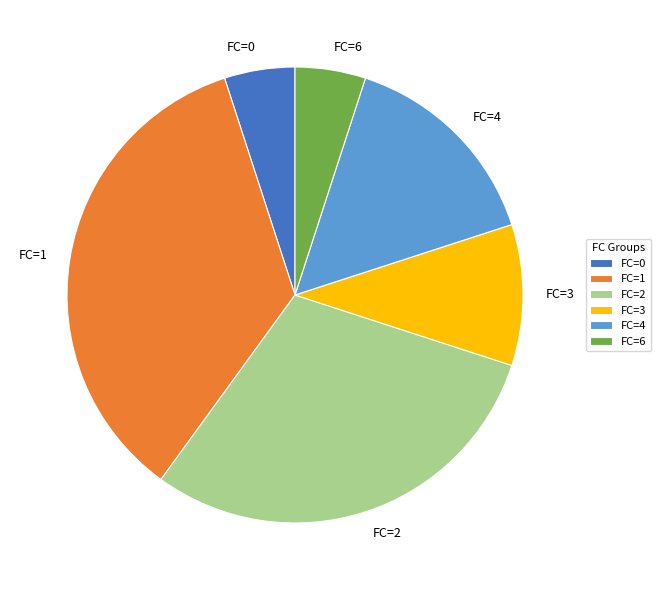

Combined, do FC=1 and FC=2 account for over 50%?

Yes